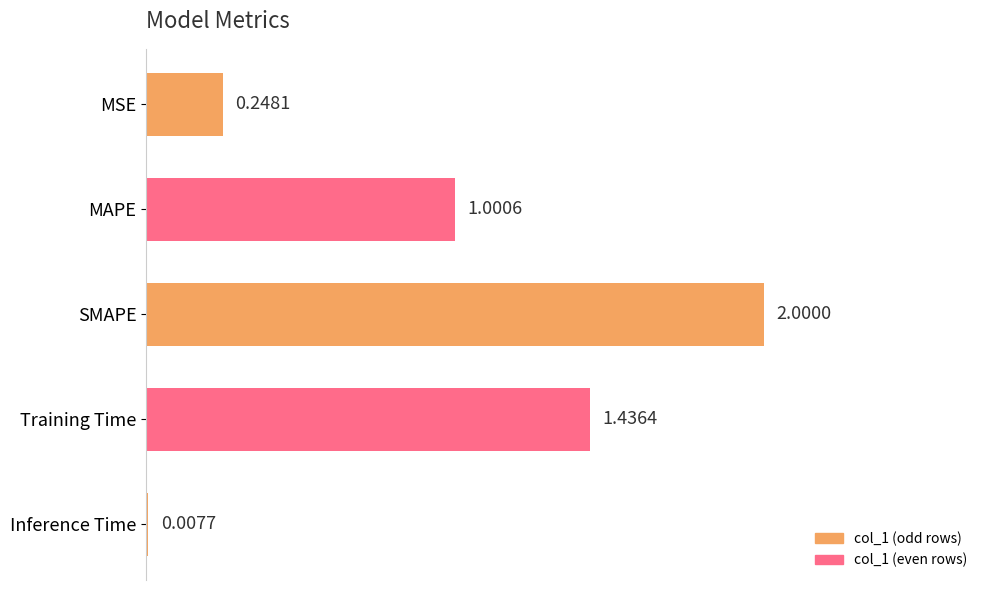

How many series are shown in this chart?

1